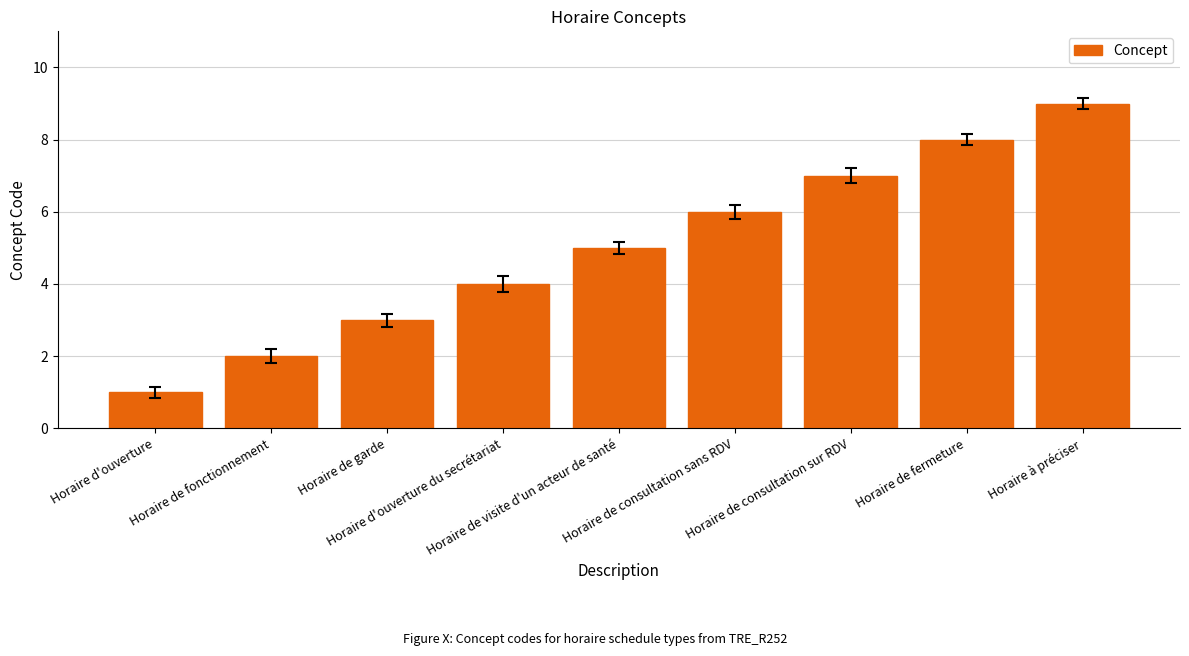

What is the sum of the values at Horaire de visite d'un acteur de santé and Horaire de fermeture?

13